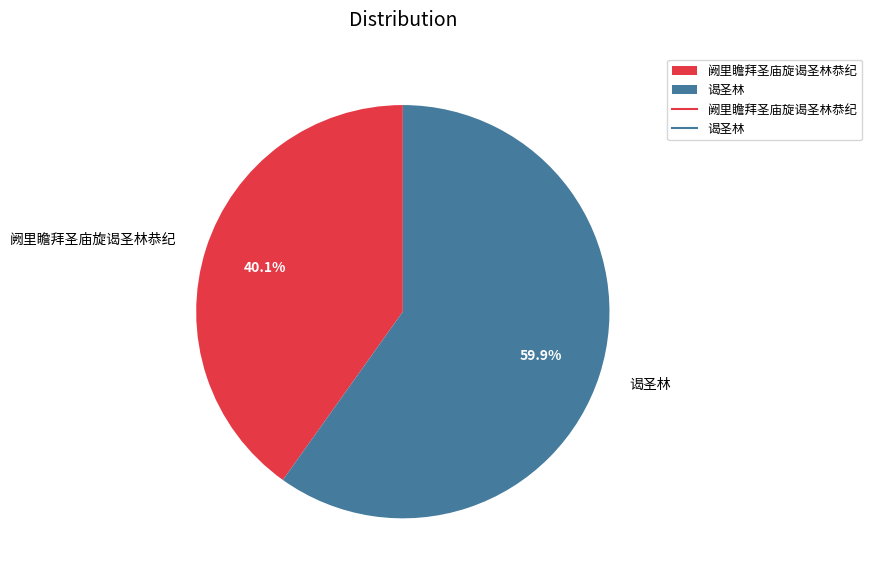

The 阙里瞻拜圣庙旋谒圣林恭纪 slice represents 40% of the pie. True or false?

True